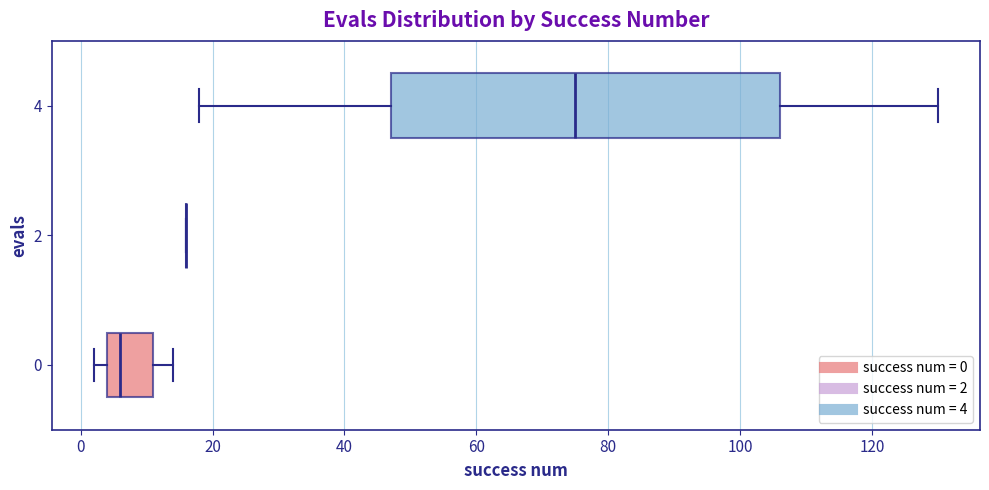

Comparing the boxes themselves (not the whiskers), which one is the widest?

4